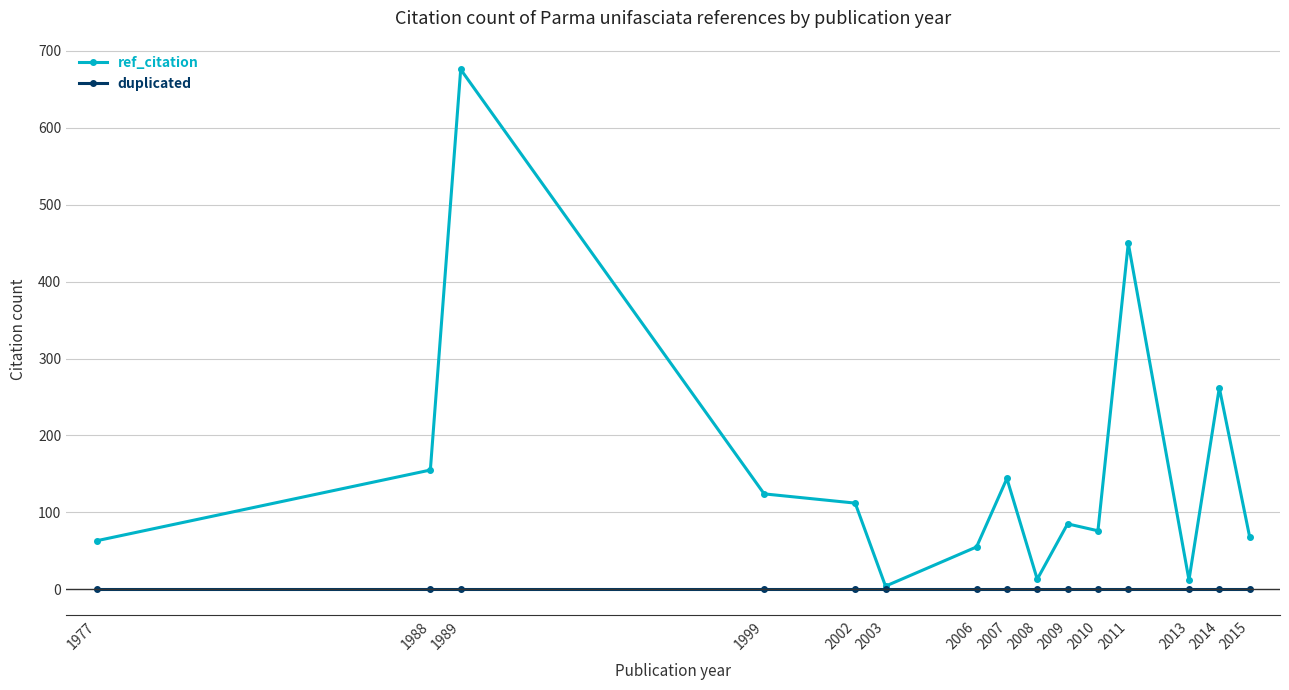

Rank the series at 2013 from lowest to highest value.

duplicated, ref_citation